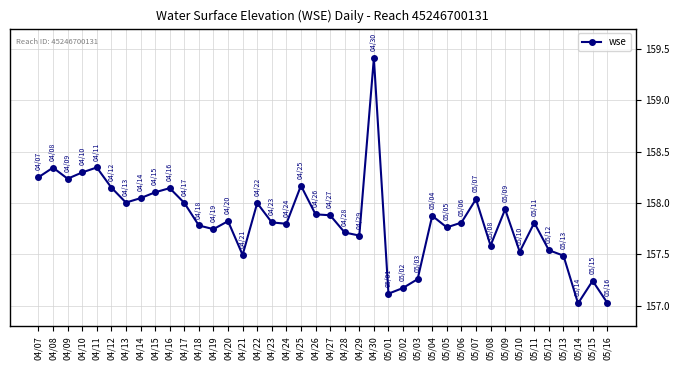

Is this an area chart (filled region under the line)?

No